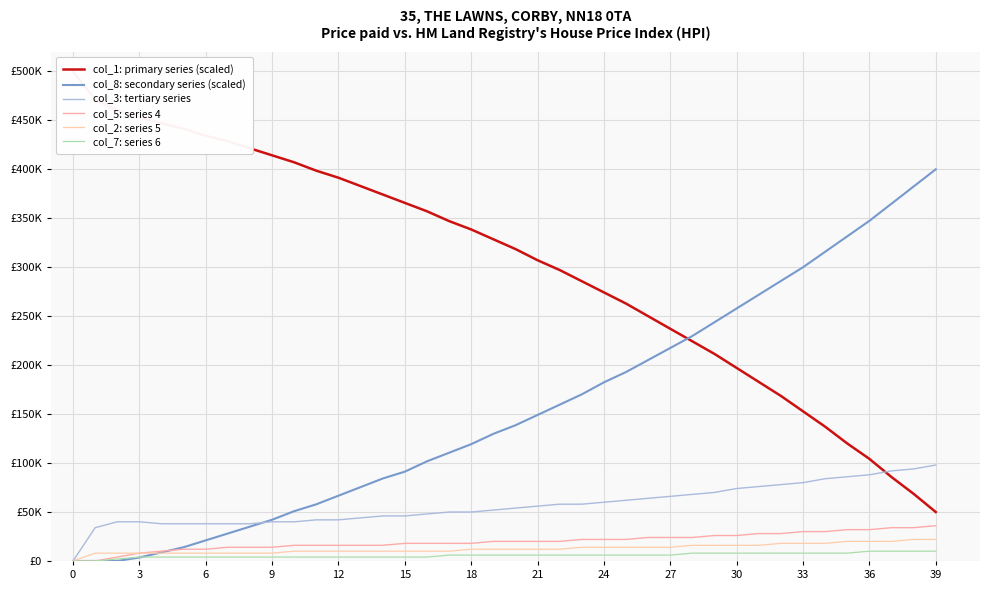

The col_2: series 5 series shows 10802.3 at 12. True or false?

False